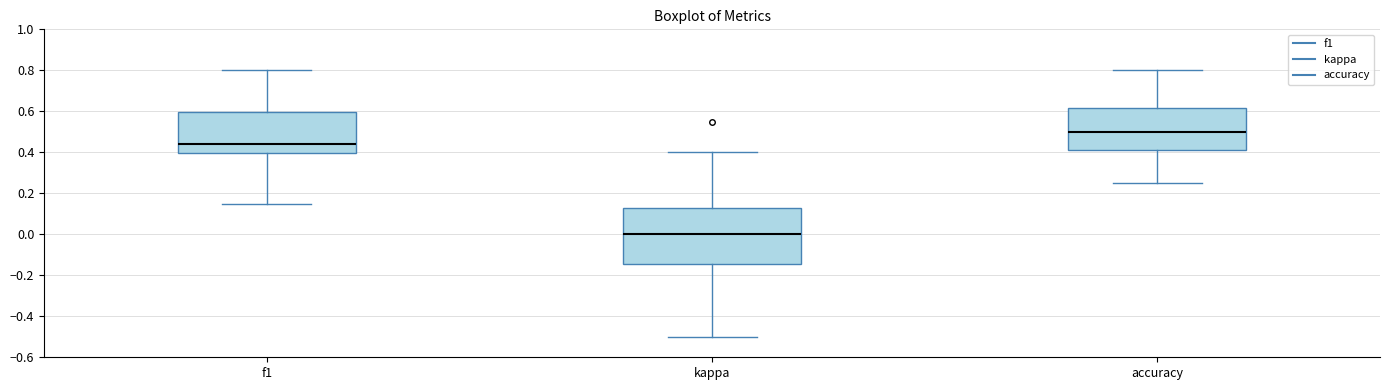

Which box is the tallest, from its lower edge to its upper edge?

kappa